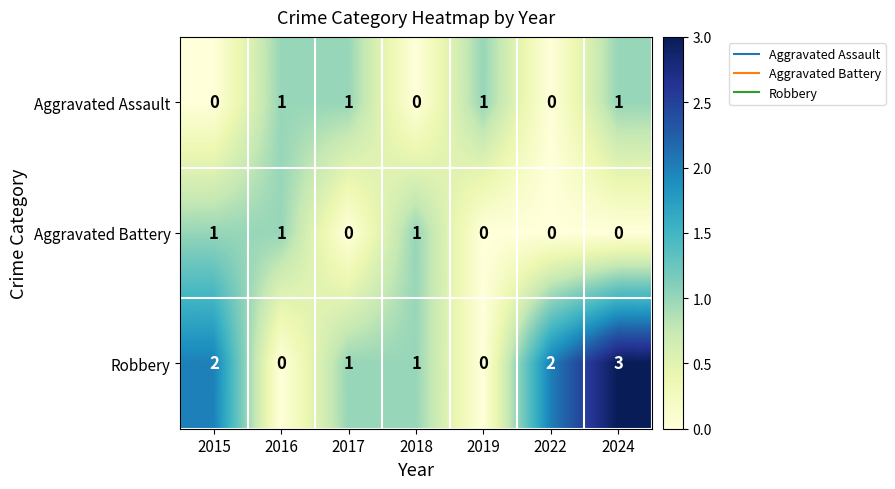

True or false: Robbery has a value of 0 at 2016.

True